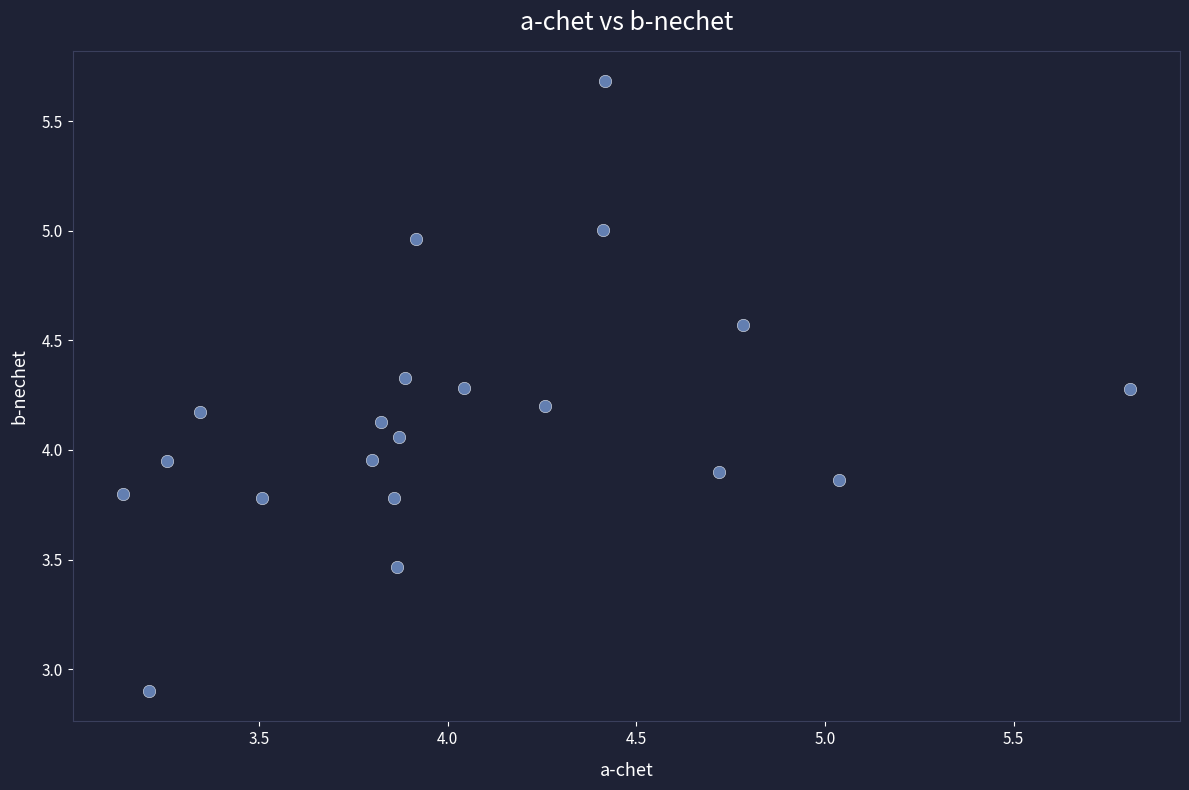

What is the range of Y values (max minus min)?

2.8